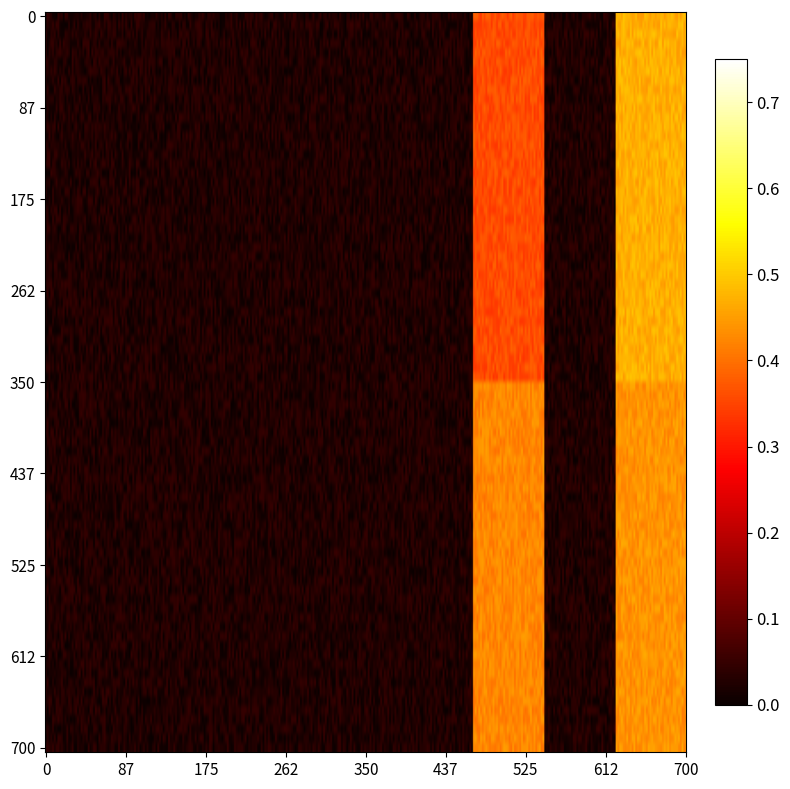

Is it true that efficacyq1 equals 0.0 at 3?

True